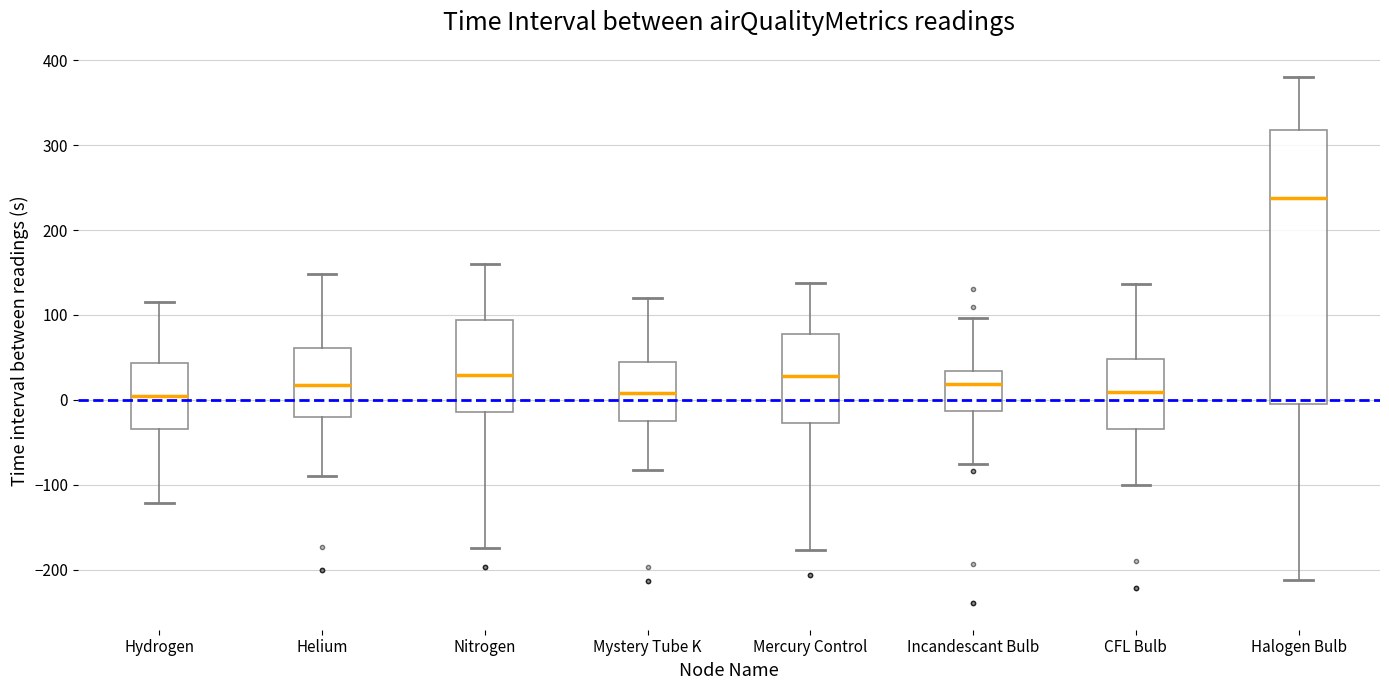

Reading left to right, transcribe this box plot: for each box, give where its median line is, the range the box spans, and where its two whiskers end, as read against the y-axis. The values are not printed on the chart, so give them approximately, as read against the axis.

Hydrogen: median 0, box -30 to 40, whiskers -120 to 120
Helium: median 20, box -20 to 60, whiskers -90 to 150
Nitrogen: median 30, box -10 to 90, whiskers -170 to 160
Mystery Tube K: median 10, box -30 to 50, whiskers -80 to 120
Mercury Control: median 30, box -30 to 80, whiskers -180 to 140
Incandescant Bulb: median 20, box -10 to 30, whiskers -70 to 100
CFL Bulb: median 10, box -30 to 50, whiskers -100 to 140
Halogen Bulb: median 240, box 0 to 320, whiskers -210 to 380